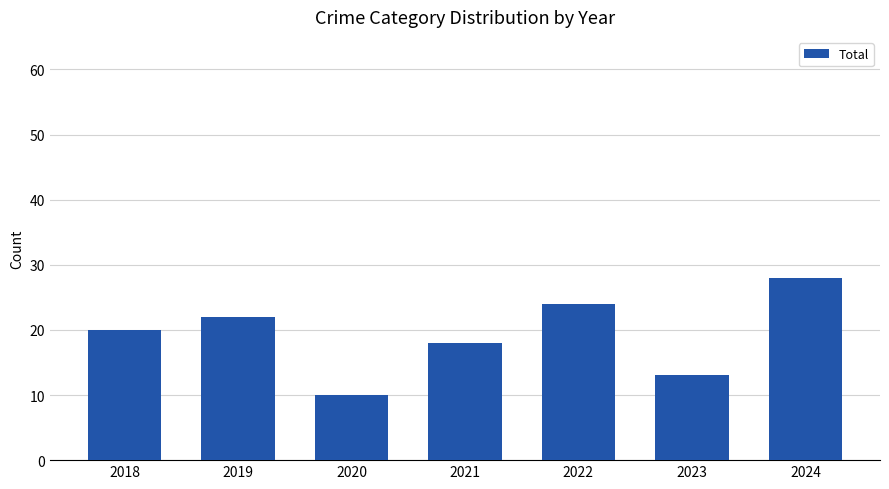

What is the difference between the second highest and second lowest values?

11